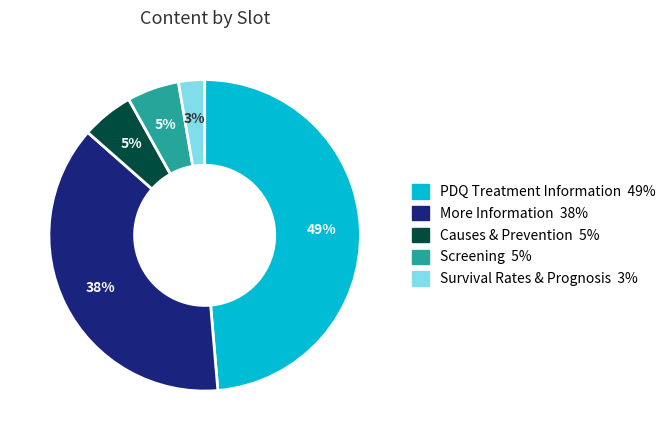

Which slice is the largest?

PDQ Treatment Information